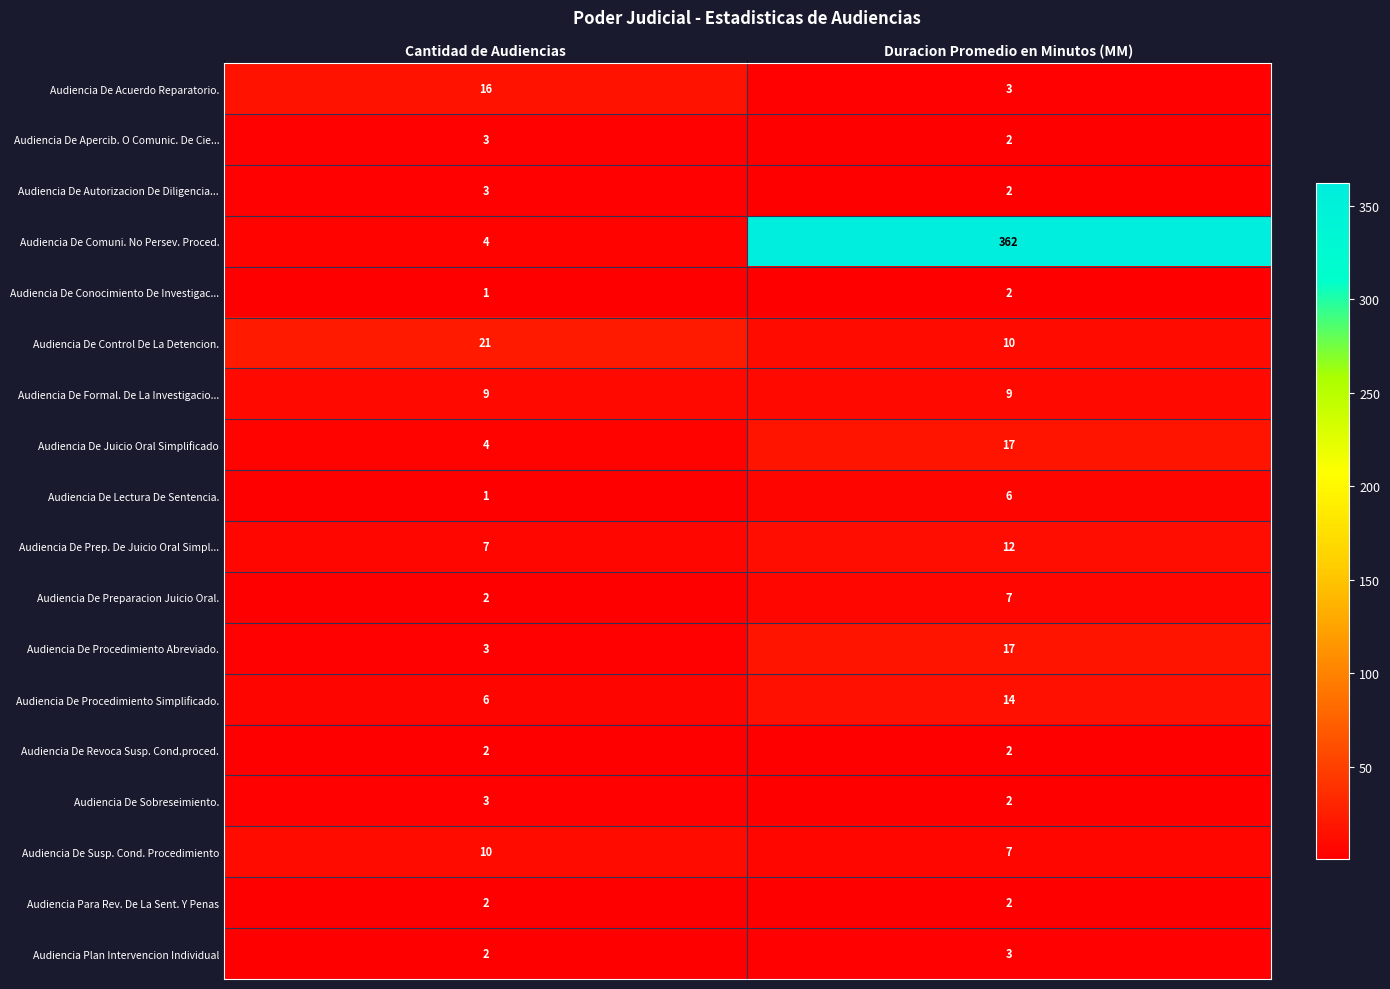

True or false: Audiencia De Control De La Detencion. has a value of 10 at Duracion Promedio en Minutos (MM).

True